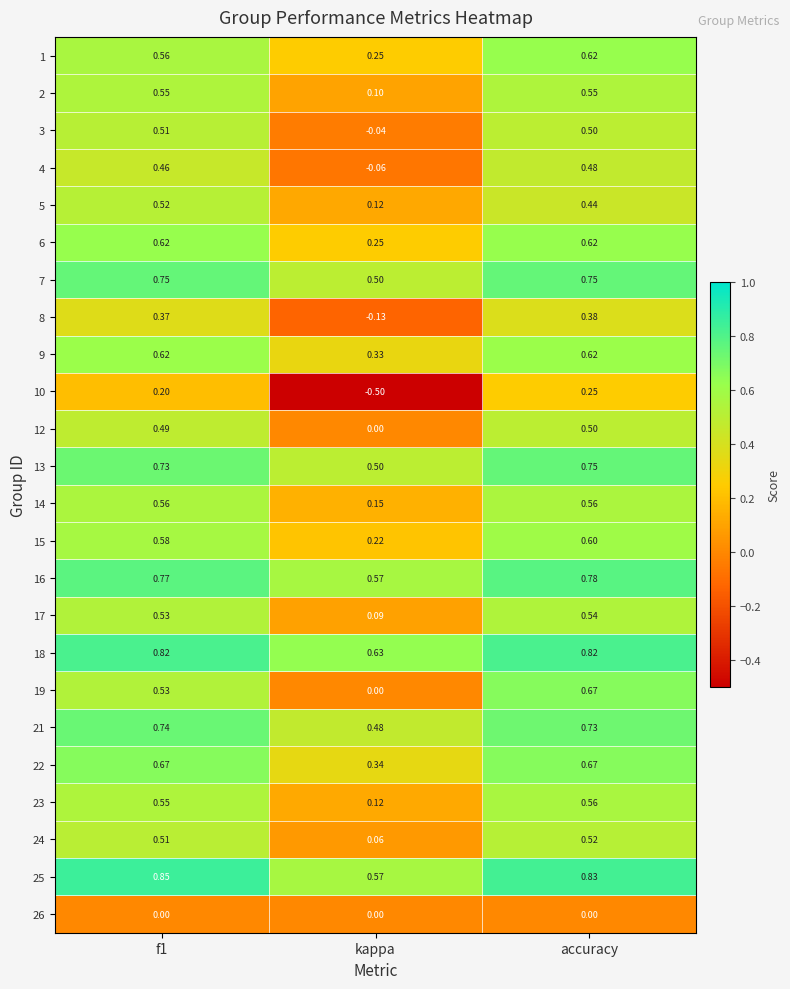

At which label is 5 closest to 0?

kappa